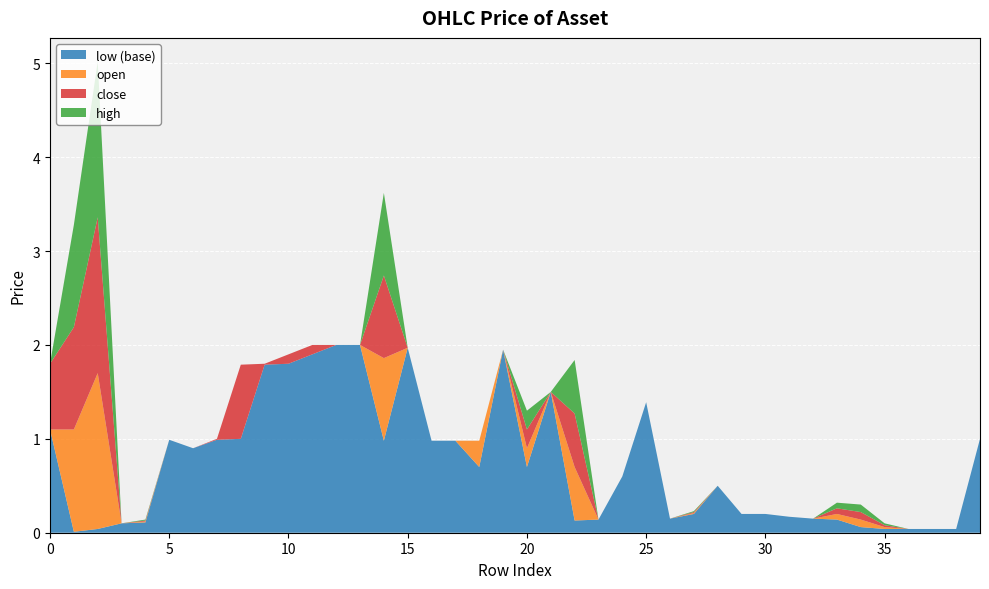

Reading left to right, list all the values displayed in this chart.

open: 0=64.1	1=64.1	2=64.7	3=63.1	4=63.1	5=64.0	6=63.9	7=64.0	8=64.0	9=64.8	10=64.8	11=64.9	12=65.0	13=65.0	14=64.9	15=65.0	16=64.0	17=64.0	18=64.0	19=65.0	20=63.9	21=64.5	22=63.7	23=63.1	24=63.6	25=64.4	26=63.1	27=63.2	28=63.5	29=63.2	30=63.2	31=63.2	32=63.1	33=63.2	34=63.1	35=63.1	36=63.0	37=63.0	38=63.0	39=64.0
high: 0=64.8	1=64.1	2=64.7	3=63.1	4=63.1	5=64.0	6=63.9	7=64.0	8=64.8	9=64.8	10=64.9	11=65.0	12=65.0	13=65.0	14=64.9	15=65.0	16=64.0	17=64.0	18=64.0	19=65.0	20=63.9	21=64.5	22=63.7	23=63.1	24=63.6	25=64.4	26=63.1	27=63.2	28=63.5	29=63.2	30=63.2	31=63.2	32=63.1	33=63.2	34=63.1	35=63.1	36=63.0	37=63.0	38=63.0	39=64.0
low: 0=64.1	1=63.0	2=63.0	3=63.1	4=63.1	5=64.0	6=63.9	7=64.0	8=64.0	9=64.8	10=64.8	11=64.9	12=65.0	13=65.0	14=64.0	15=65.0	16=64.0	17=64.0	18=63.7	19=65.0	20=63.7	21=64.5	22=63.1	23=63.1	24=63.6	25=64.4	26=63.1	27=63.2	28=63.5	29=63.2	30=63.2	31=63.2	32=63.1	33=63.1	34=63.1	35=63.0	36=63.0	37=63.0	38=63.0	39=64.0
close: 0=64.8	1=63.0	2=63.0	3=63.1	4=63.1	5=64.0	6=63.9	7=64.0	8=64.8	9=64.8	10=64.9	11=65.0	12=65.0	13=65.0	14=64.0	15=65.0	16=64.0	17=64.0	18=64.0	19=65.0	20=63.7	21=64.5	22=63.1	23=63.1	24=63.6	25=64.4	26=63.1	27=63.2	28=63.5	29=63.2	30=63.2	31=63.2	32=63.1	33=63.1	34=63.1	35=63.0	36=63.0	37=63.0	38=63.0	39=64.0